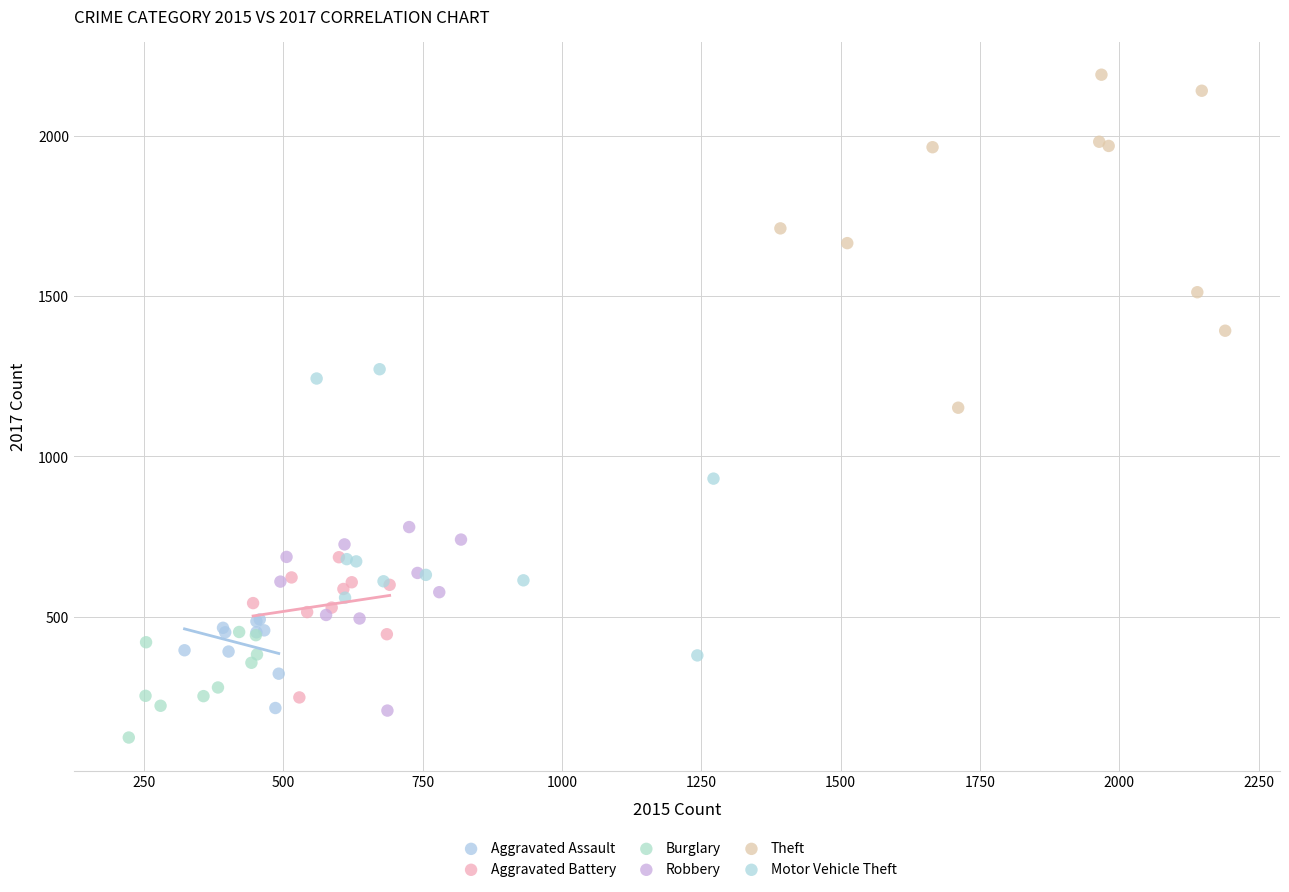

Which series contains the highest Y value?

Theft